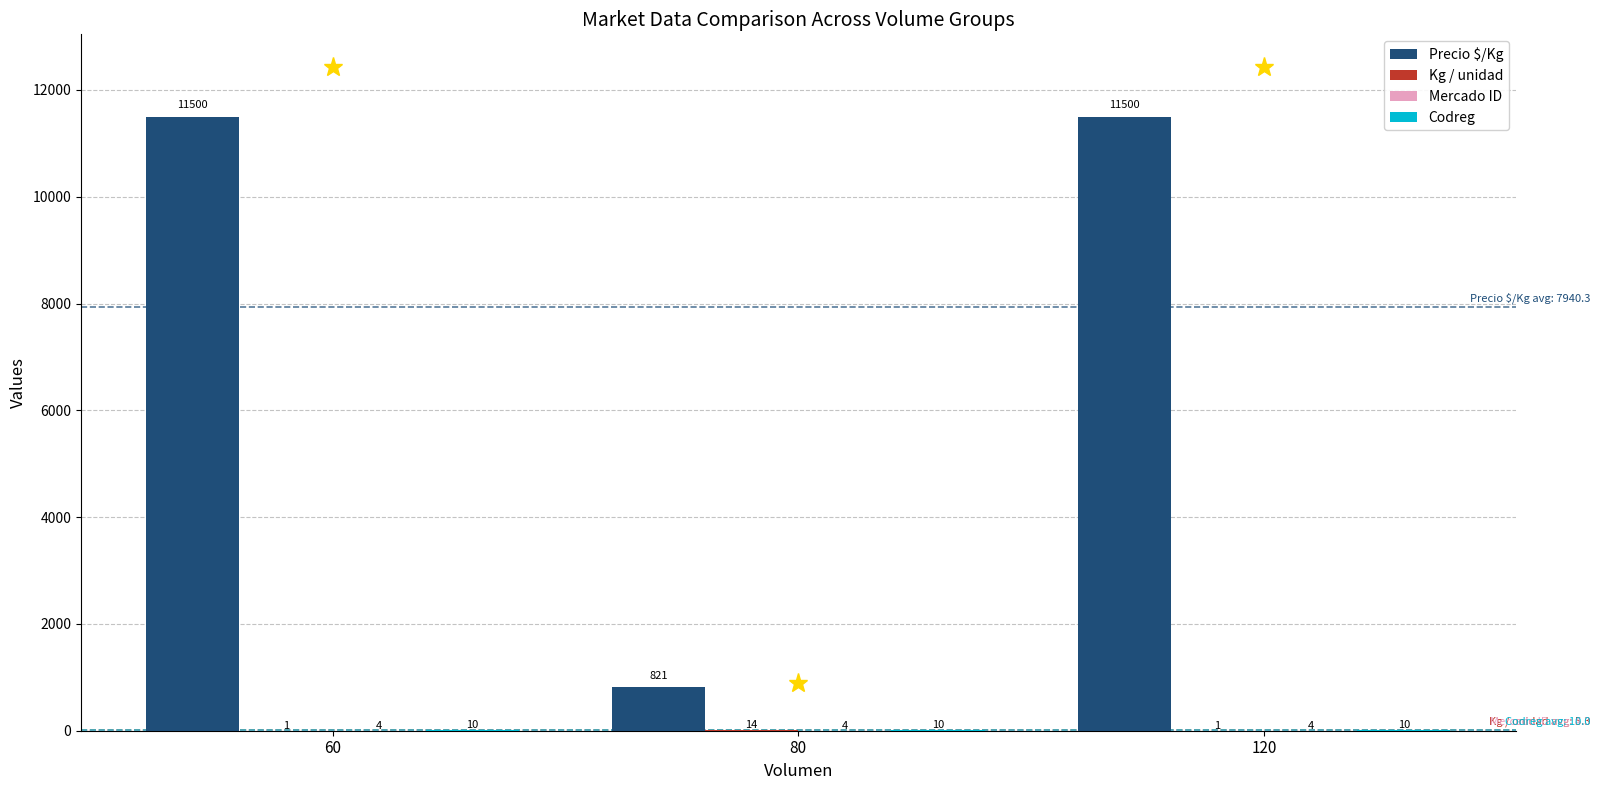

What is the total value across all series at 60?

11515